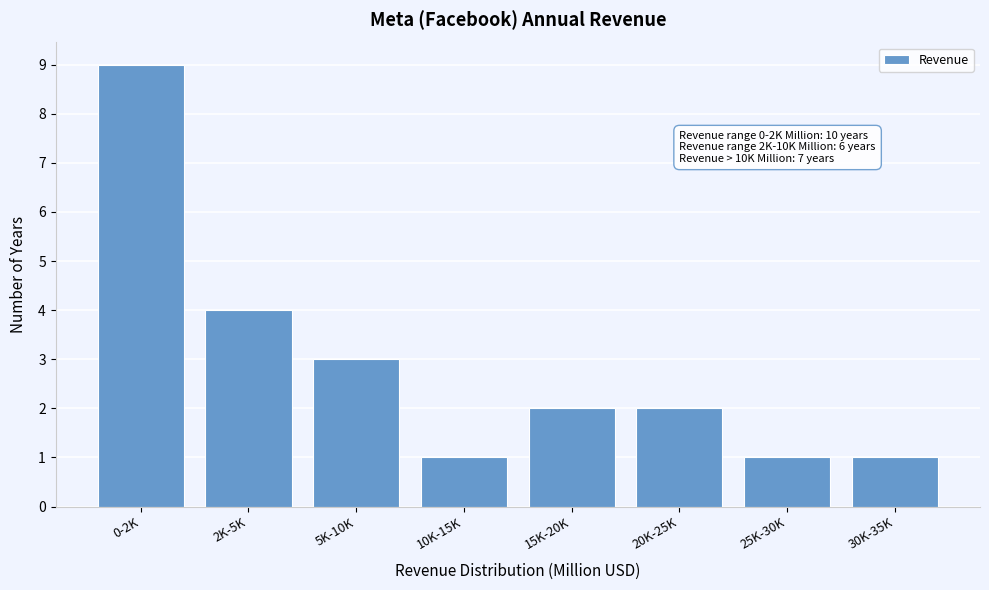

Reading right to left, extract all data points from this chart.

1	1	2	2	1	3	4	9